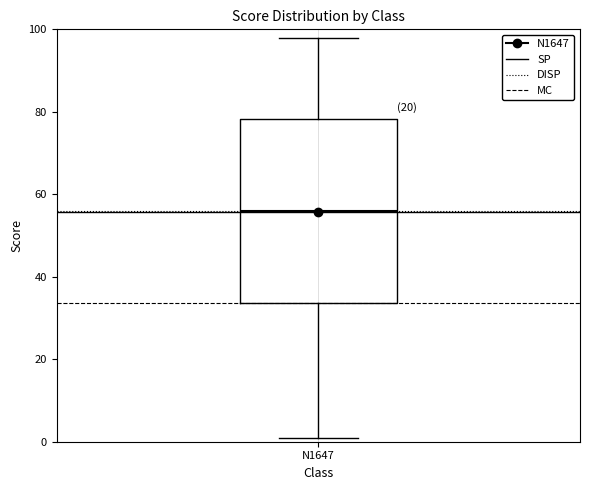

Transcribe this box plot: give where the median line is, the range the box spans, and where the two whiskers end, as read against the y-axis. The values are not printed on the chart, so give them approximately, as read against the axis.

median 56, box 34 to 78, whiskers 2 to 98